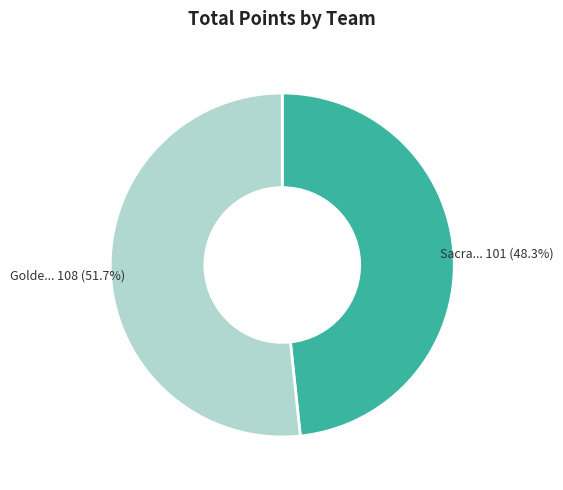

Is there a majority slice in this chart?

Yes